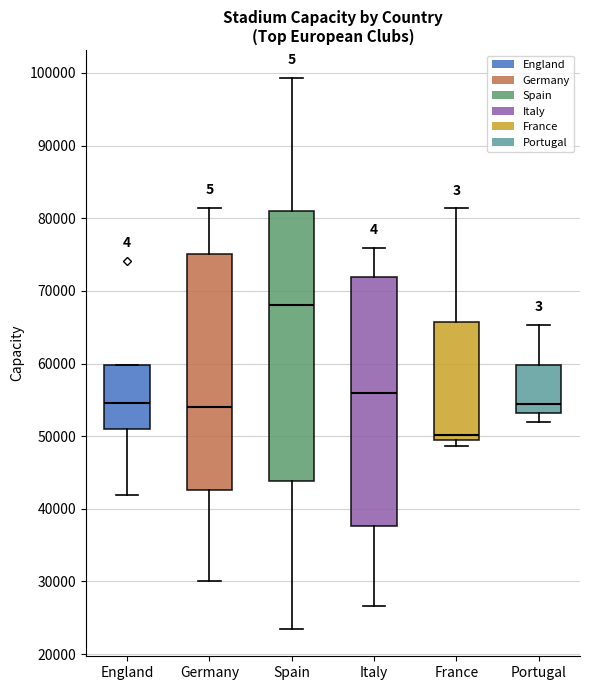

Which box has the highest median line?

Spain